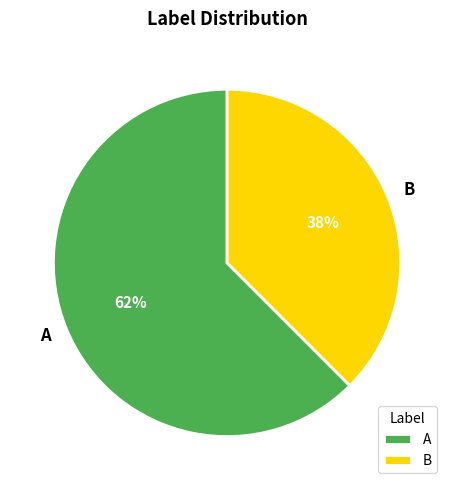

Which category accounts for the majority?

A